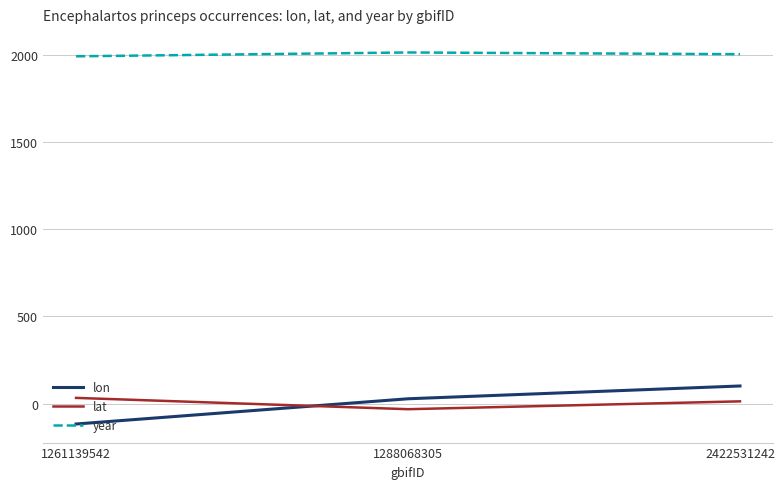

What is the sum of the lon values at 1288068305 and 2422531242?

128.5